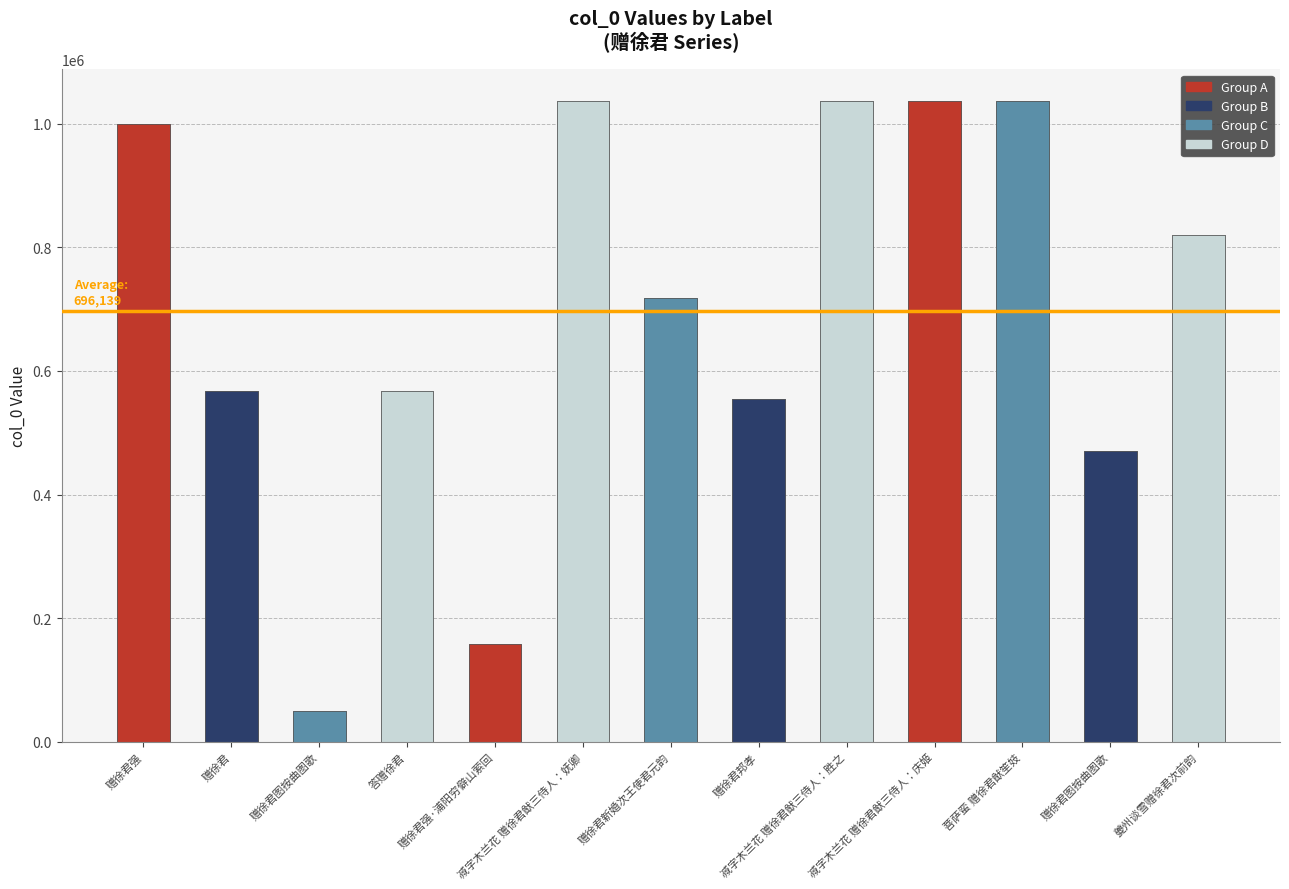

What is the smallest value displayed?

49612